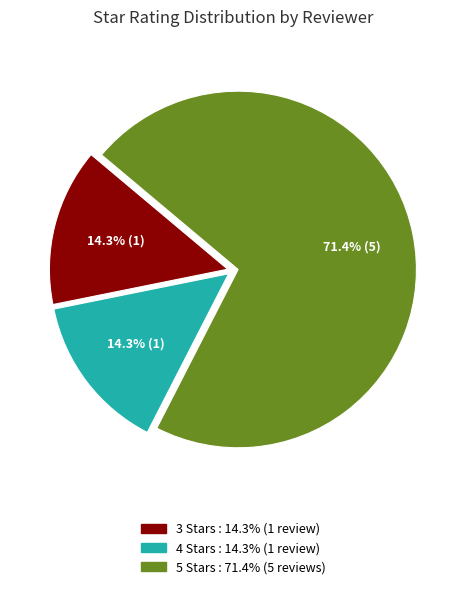

Does any single category account for the majority?

Yes